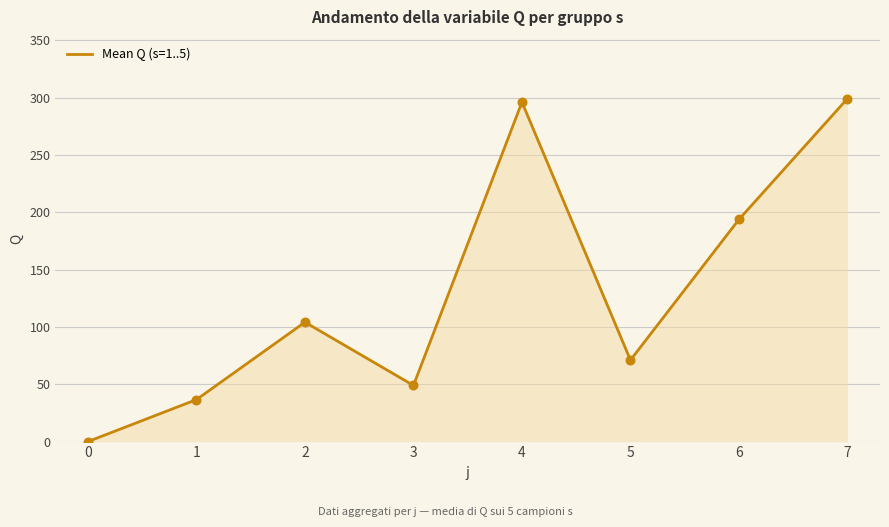

What is the change in value from 2 to 5?

-33.1